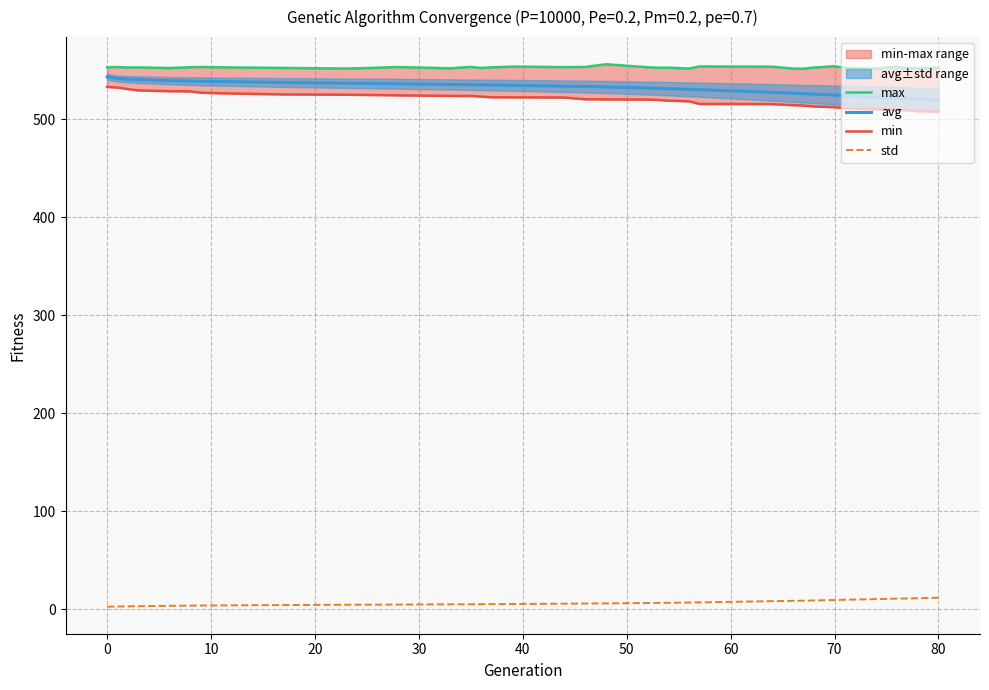

True or false: std and avg intersect in this chart.

False